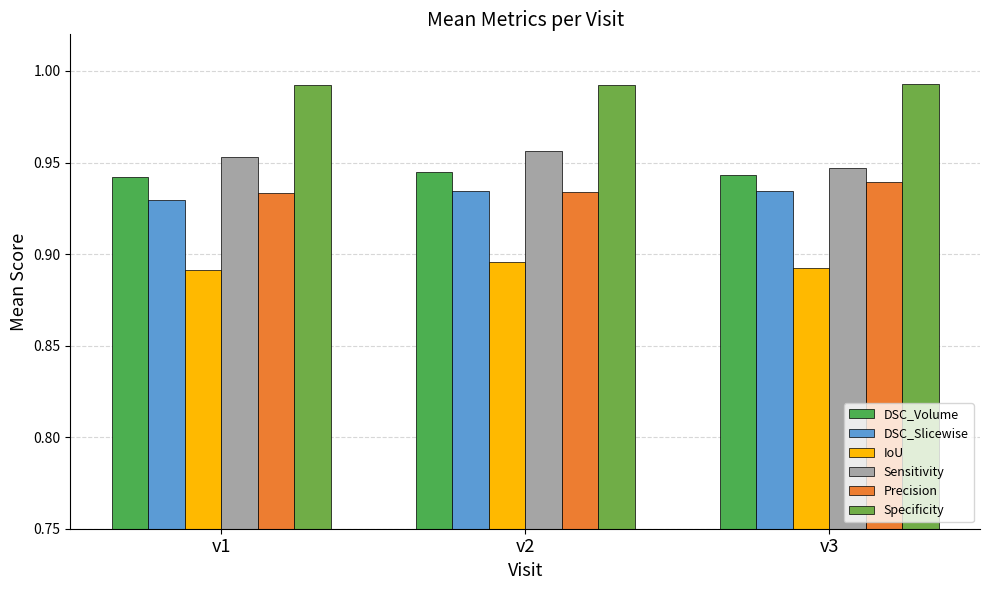

Reading left to right, transcribe all the data shown in this chart.

DSC_Volume: v1=0.9	v2=0.9	v3=0.9
DSC_Slicewise: v1=0.9	v2=0.9	v3=0.9
IoU: v1=0.9	v2=0.9	v3=0.9
Sensitivity: v1=1.0	v2=1.0	v3=0.9
Precision: v1=0.9	v2=0.9	v3=0.9
Specificity: v1=1.0	v2=1.0	v3=1.0